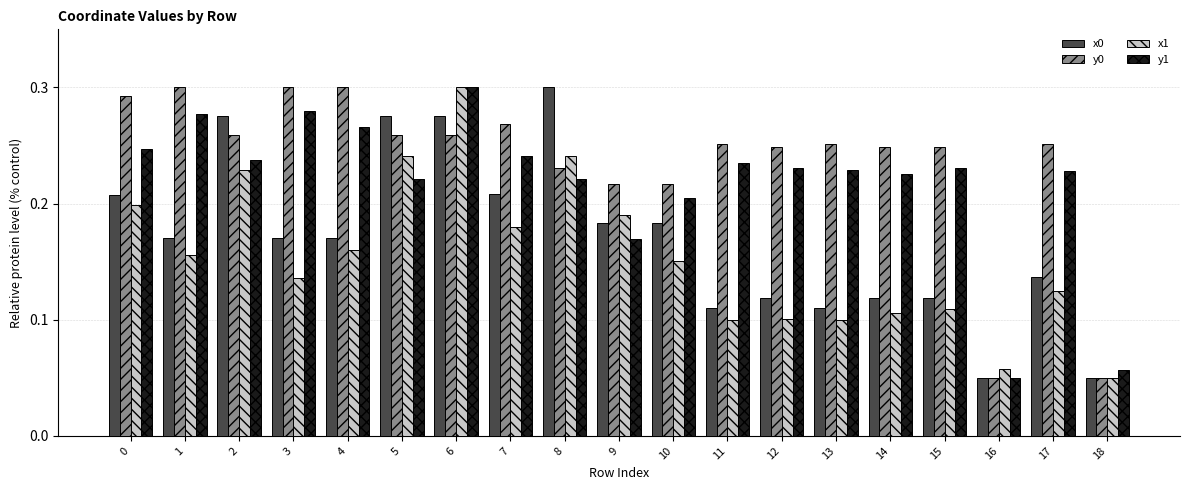

True or false: y0 has a value of 0.1 at 10.

False